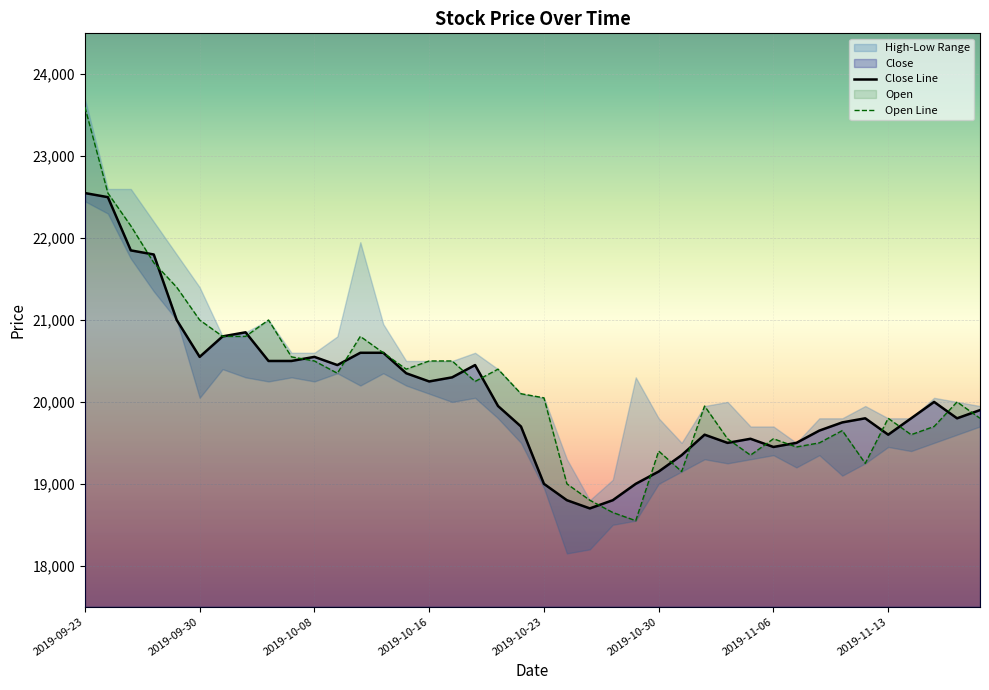

The Low series shows 20500 at 9. True or false?

True